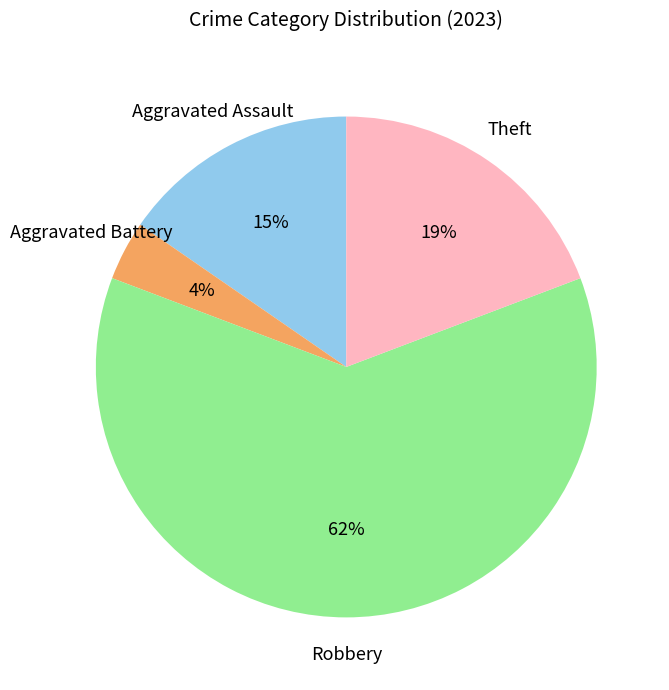

How many segments does this pie chart have?

4